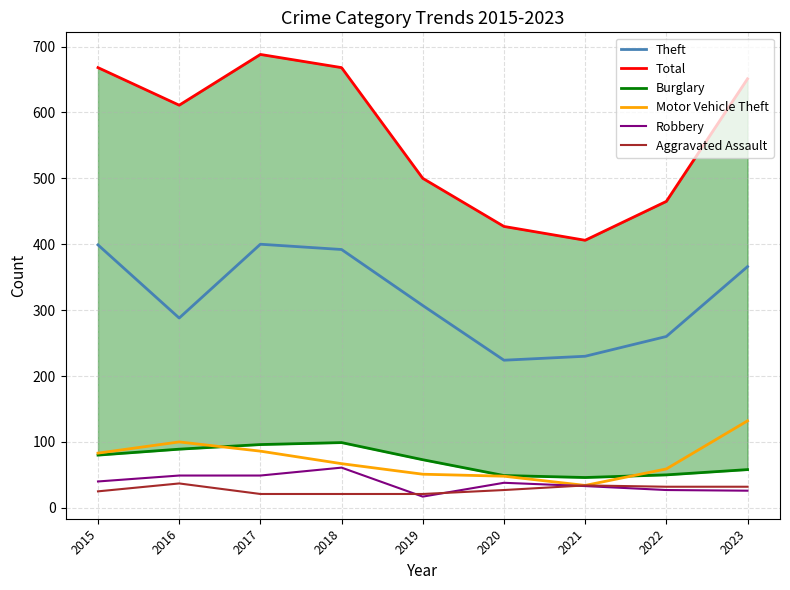

Reading left to right, list all the values displayed in this chart.

Theft: 2015=399	2016=288	2017=400	2018=392	2019=307	2020=224	2021=230	2022=260	2023=366
Total: 2015=668	2016=611	2017=688	2018=668	2019=500	2020=427	2021=406	2022=465	2023=651
Burglary: 2015=80	2016=89	2017=96	2018=99	2019=73	2020=49	2021=46	2022=50	2023=58
Motor Vehicle Theft: 2015=83	2016=100	2017=86	2018=67	2019=51	2020=48	2021=34	2022=59	2023=132
Robbery: 2015=40	2016=49	2017=49	2018=61	2019=17	2020=38	2021=33	2022=27	2023=26
Aggravated Assault: 2015=25	2016=37	2017=21	2018=21	2019=21	2020=27	2021=34	2022=32	2023=32